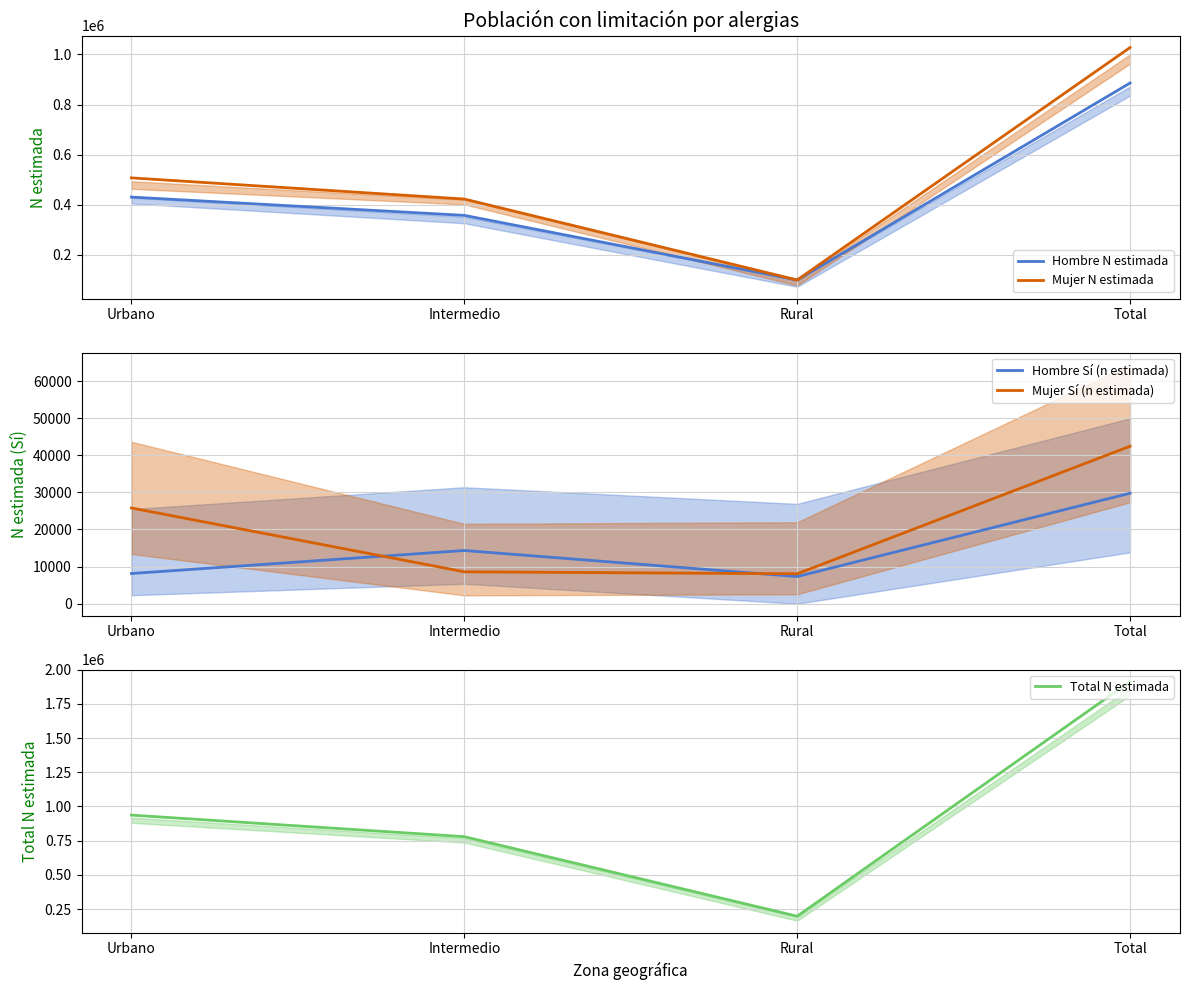

True or false: Mujer N estimada and Mujer Sí (n estimada) cross at least once.

False